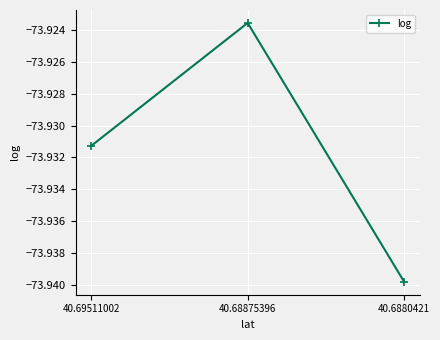

How many categories are shown in the chart?

3